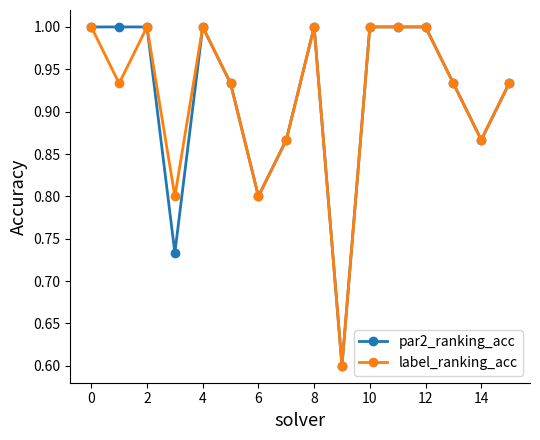

What is the highest value of the par2_ranking_acc series?

1.0